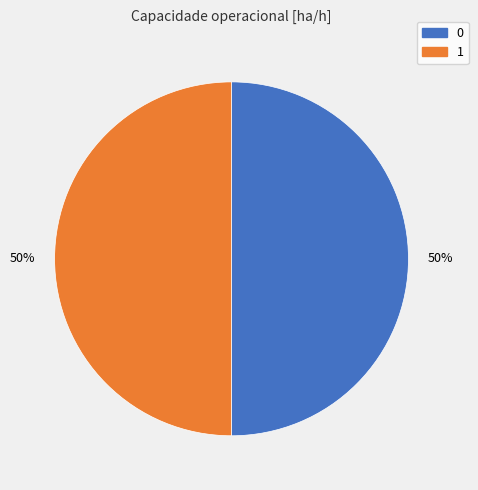

To the nearest percent, what is the combined percentage of 0 and 1?

100%